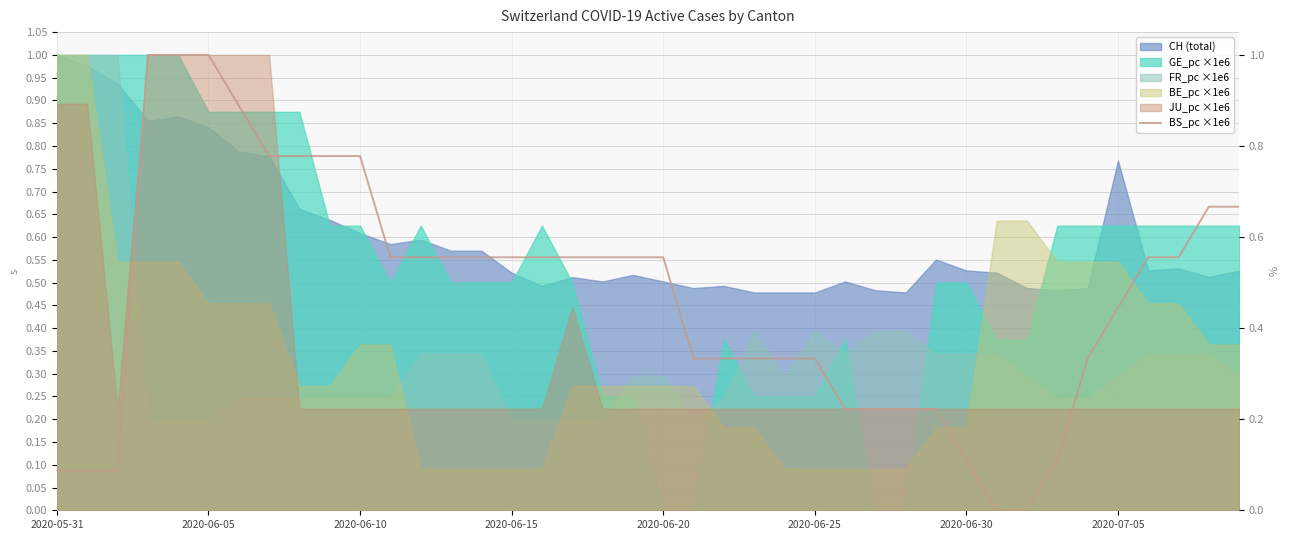

What is the difference between the maximum and minimum values?

1.0